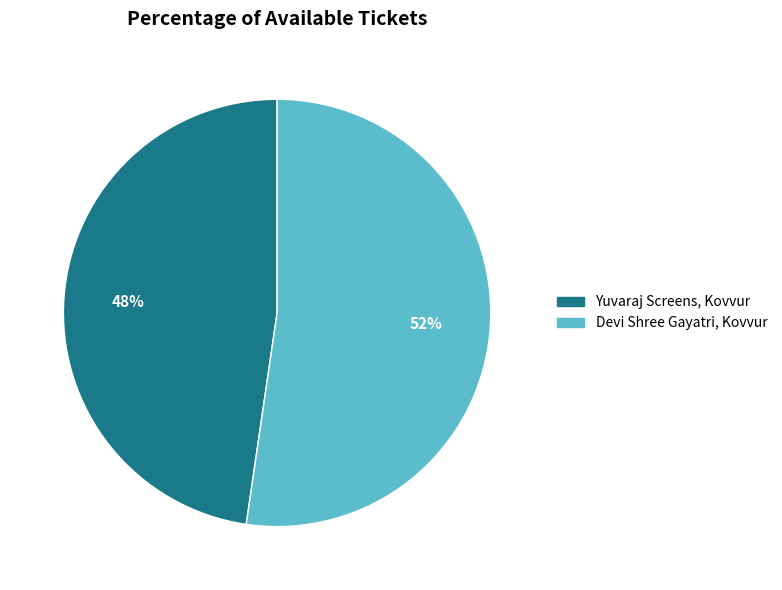

Rank the categories by value from highest to lowest.

Devi Shree Gayatri, Kovvur, Yuvaraj Screens, Kovvur